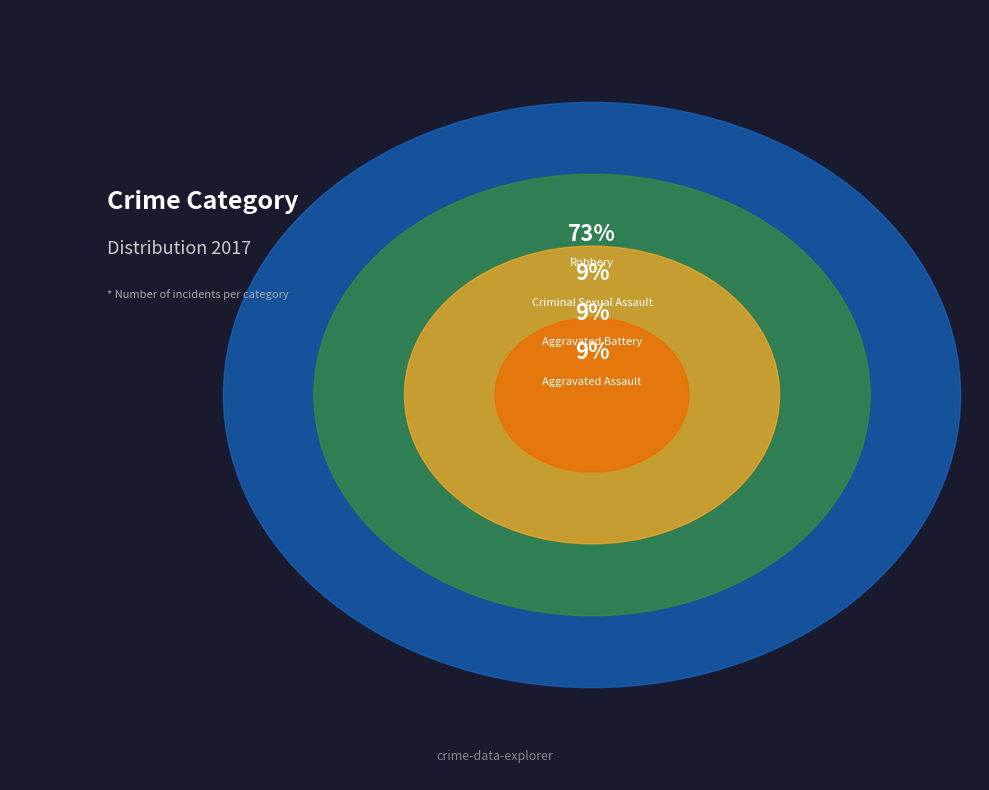

To the nearest percent, what is the combined percentage of Aggravated Assault and Aggravated Battery?

18%